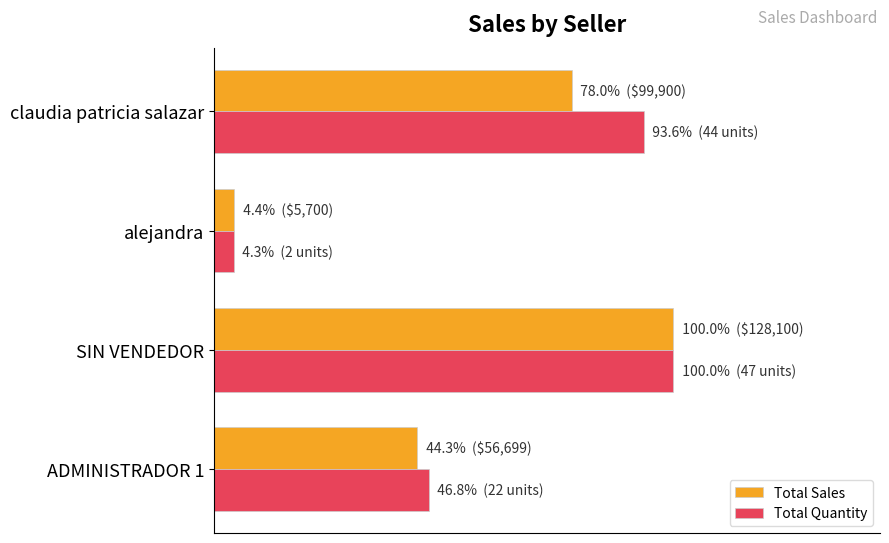

What are all the series names shown in the legend?

Total Sales, Total Quantity